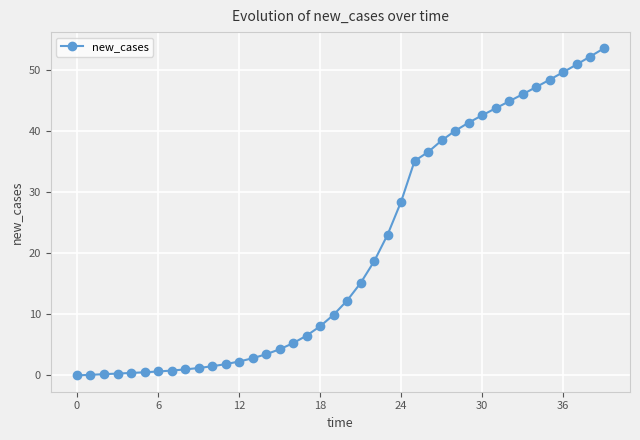

What is the sum of all values?

818.0